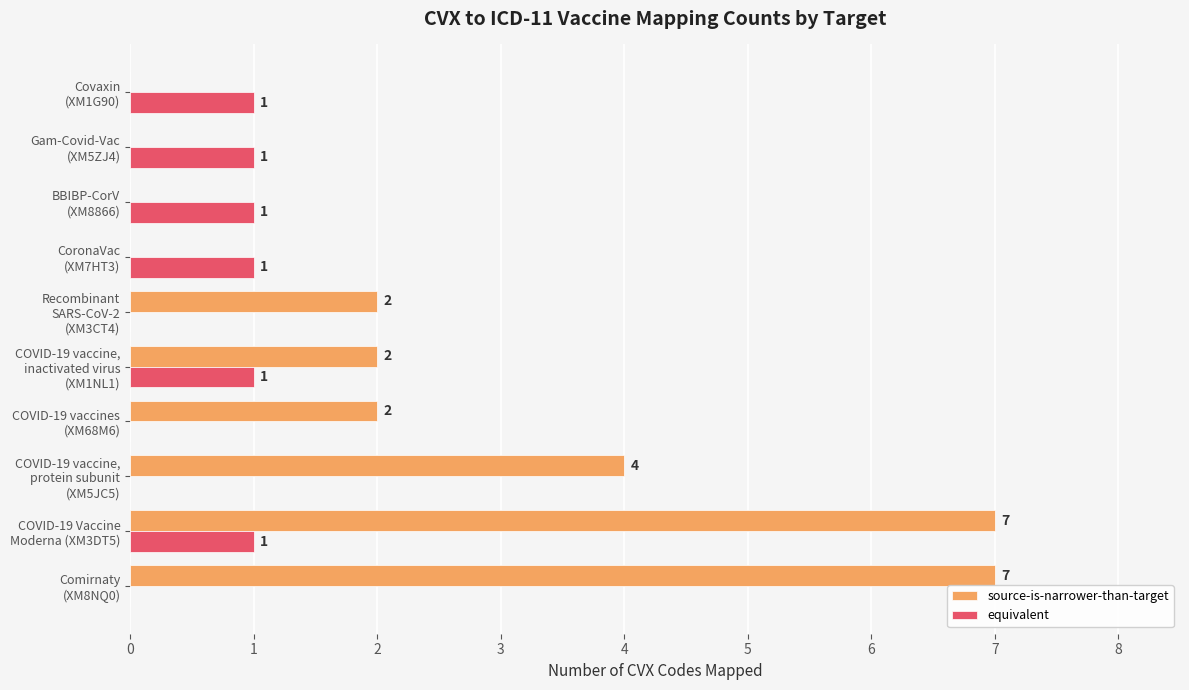

How many equivalent values are between 0 and 1?

10